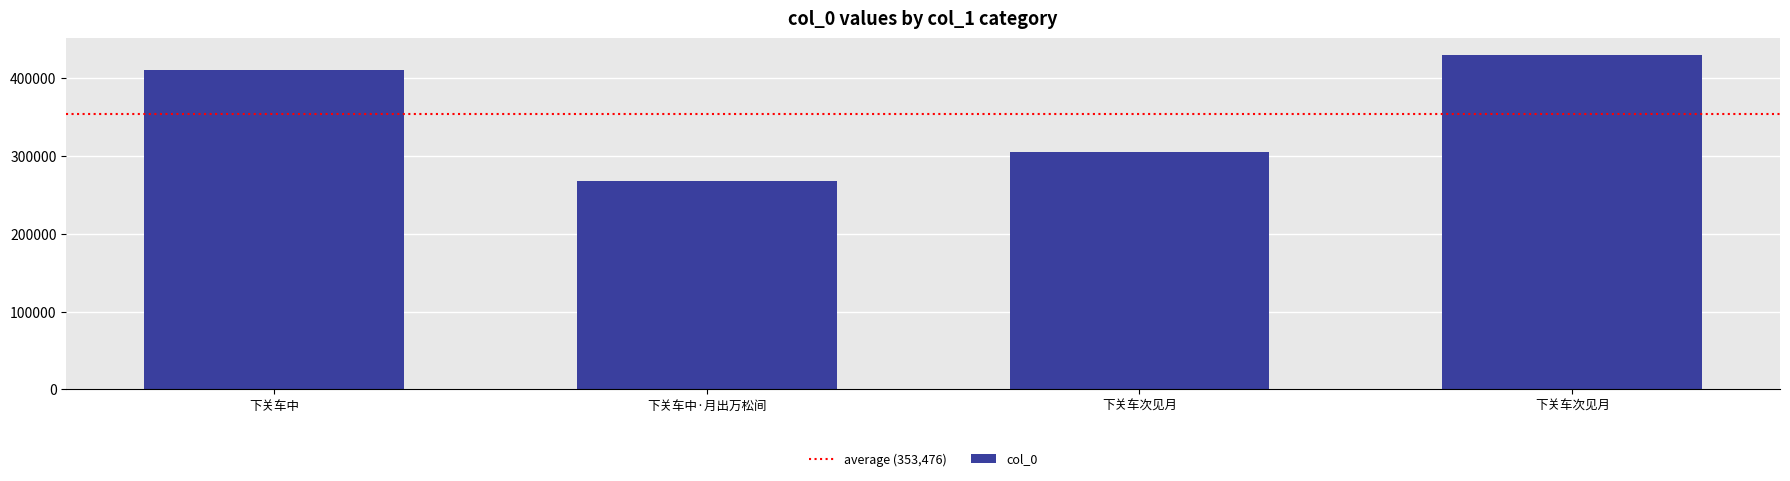

How many values are below 410781?

2